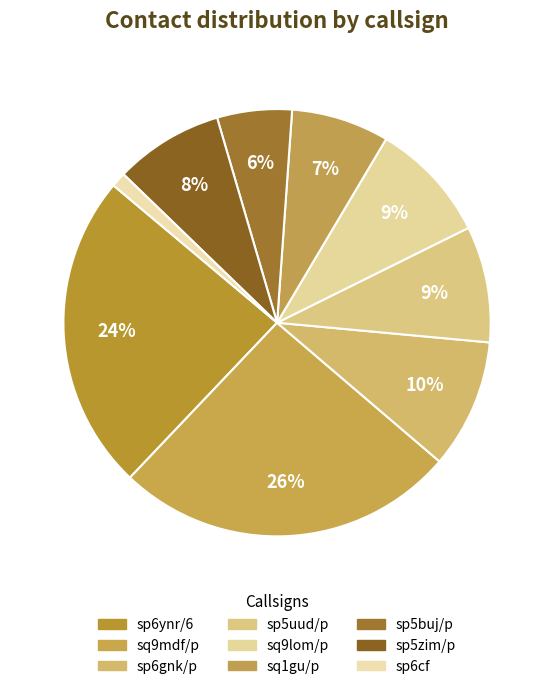

Between sp5uud/p and sp6cf, which is larger?

sp5uud/p